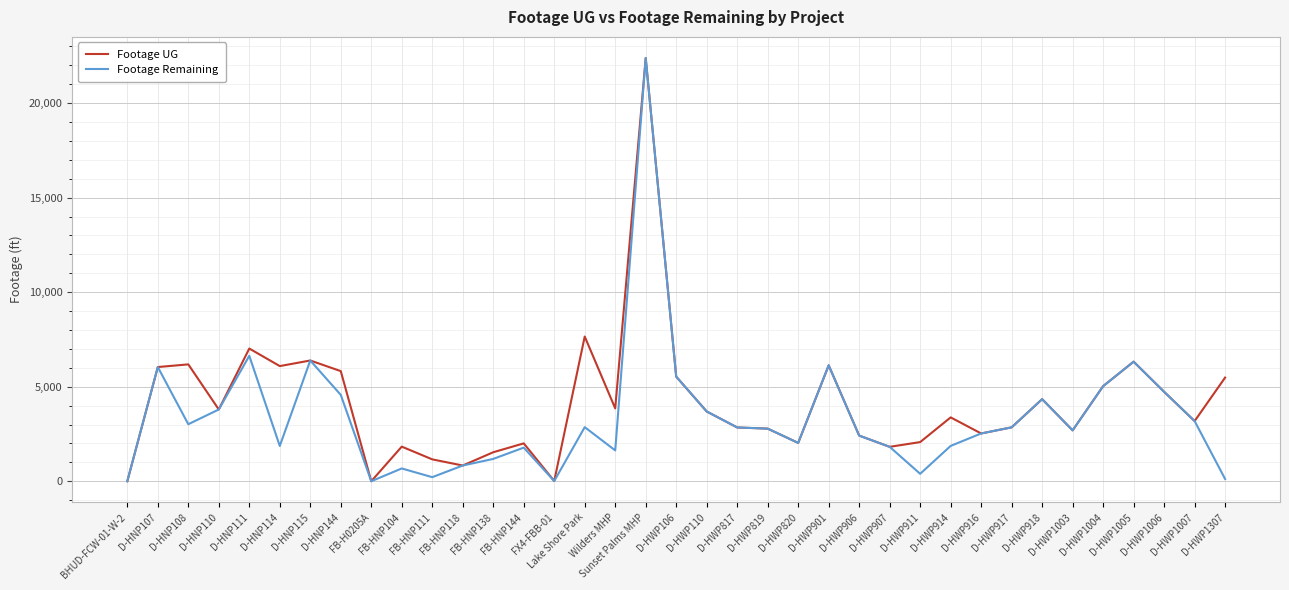

List the series in order of their peak value, lowest first.

Footage UG, Footage Remaining